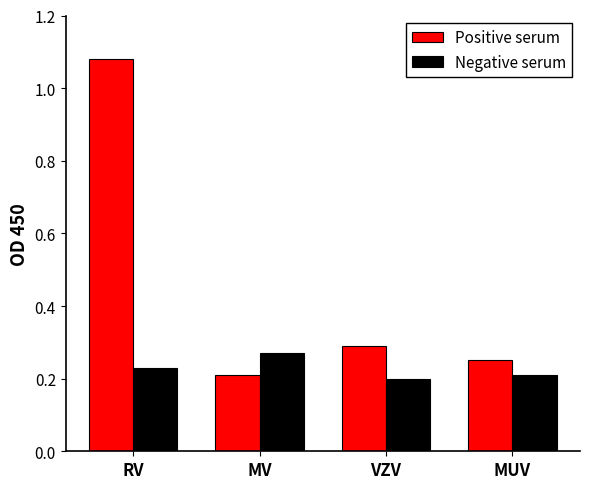

Is it true that Positive serum equals 0.2 at MUV?

True